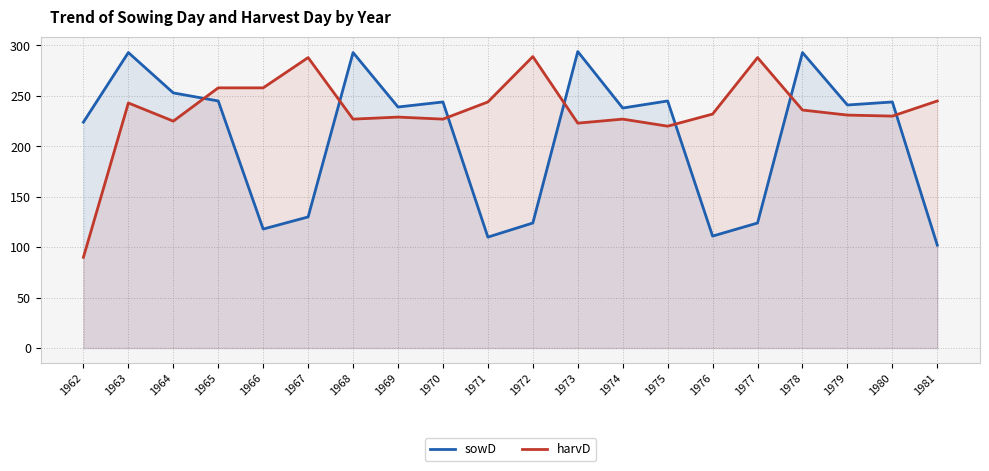

What is the difference between the second highest and second lowest values in the harvD series?

68